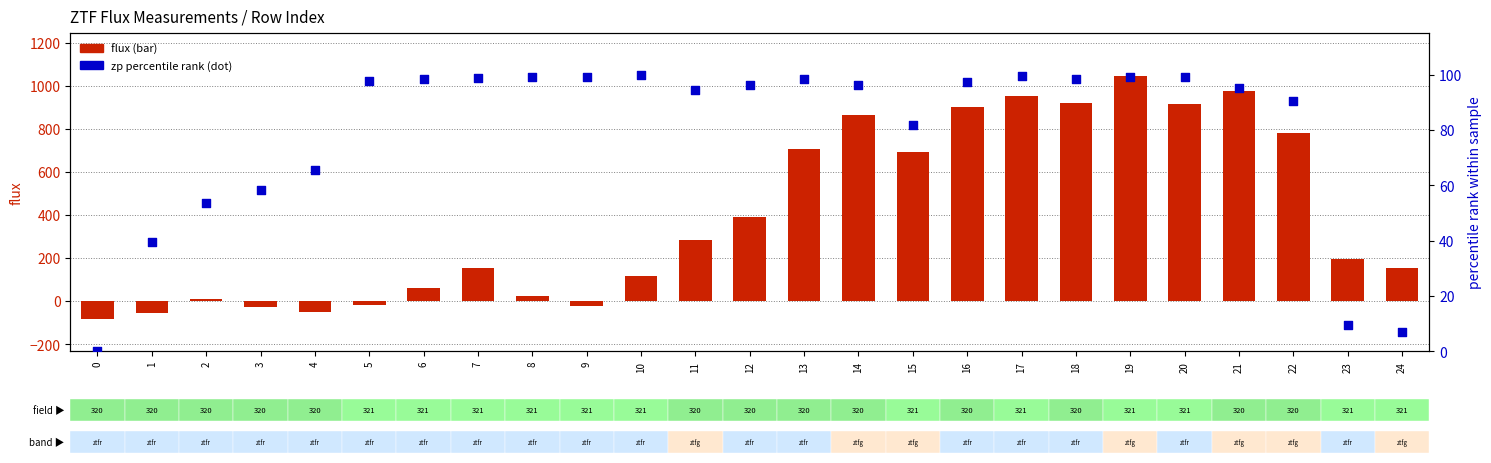

Which series has the largest Y range (max minus min)?

flux